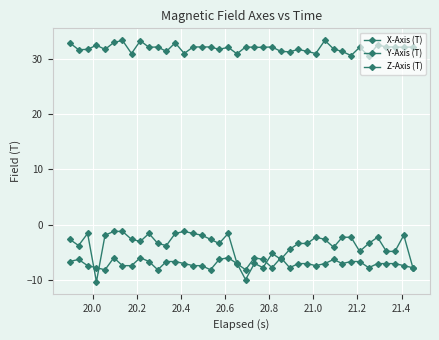

Where is the first local minimum for Z-Axis (T)?

20.0